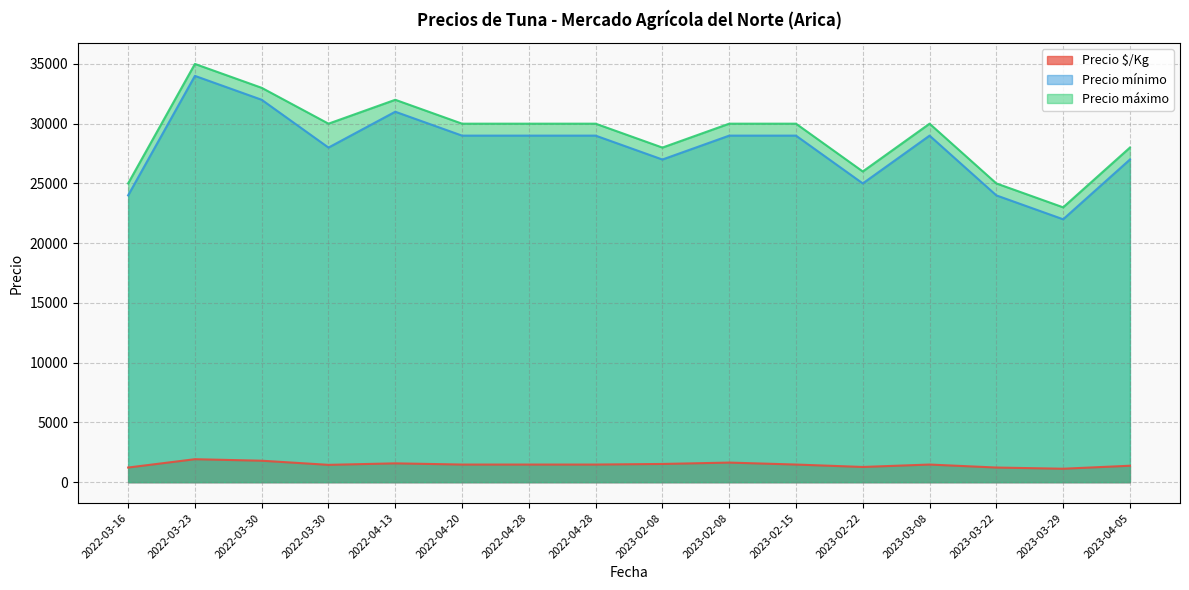

Reading left to right, list all the values displayed in this chart.

Precio $/Kg: 2022-03-16=1225	2022-03-23=1922	2022-03-30=1796	2022-03-30=1450	2022-04-13=1575	2022-04-20=1475	2022-04-28=1475	2022-04-28=1475	2023-02-08=1524	2023-02-08=1639	2023-02-15=1475	2023-02-22=1273	2023-03-08=1475	2023-03-22=1225	2023-03-29=1125	2023-04-05=1375
Precio mínimo: 2022-03-16=24000	2022-03-23=34000	2022-03-30=32000	2022-03-30=28000	2022-04-13=31000	2022-04-20=29000	2022-04-28=29000	2022-04-28=29000	2023-02-08=27000	2023-02-08=29000	2023-02-15=29000	2023-02-22=25000	2023-03-08=29000	2023-03-22=24000	2023-03-29=22000	2023-04-05=27000
Precio máximo: 2022-03-16=25000	2022-03-23=35000	2022-03-30=33000	2022-03-30=30000	2022-04-13=32000	2022-04-20=30000	2022-04-28=30000	2022-04-28=30000	2023-02-08=28000	2023-02-08=30000	2023-02-15=30000	2023-02-22=26000	2023-03-08=30000	2023-03-22=25000	2023-03-29=23000	2023-04-05=28000